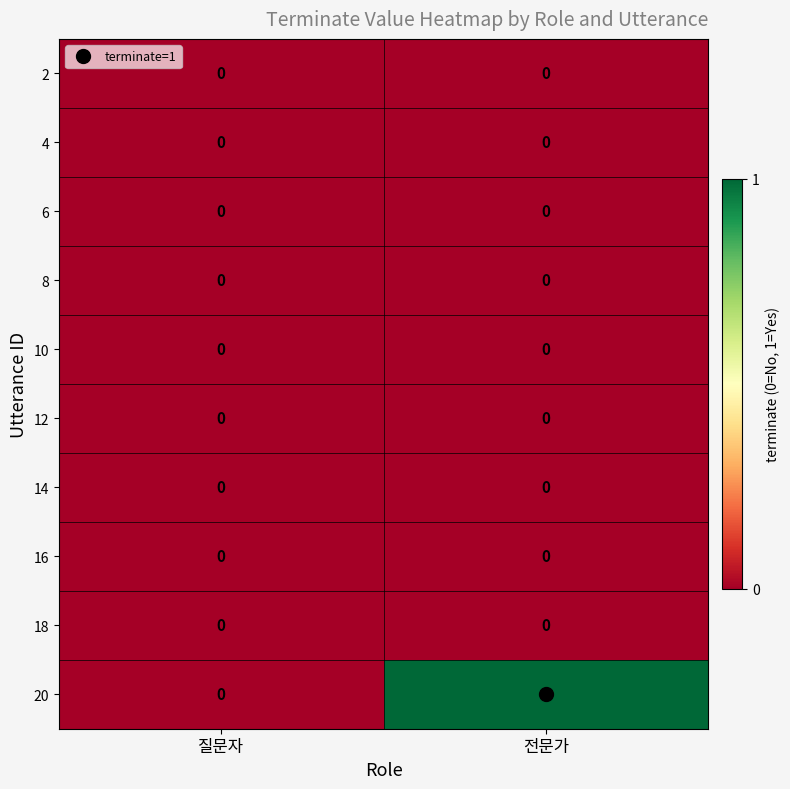

At which category does the chart reach its peak across all series?

전문가